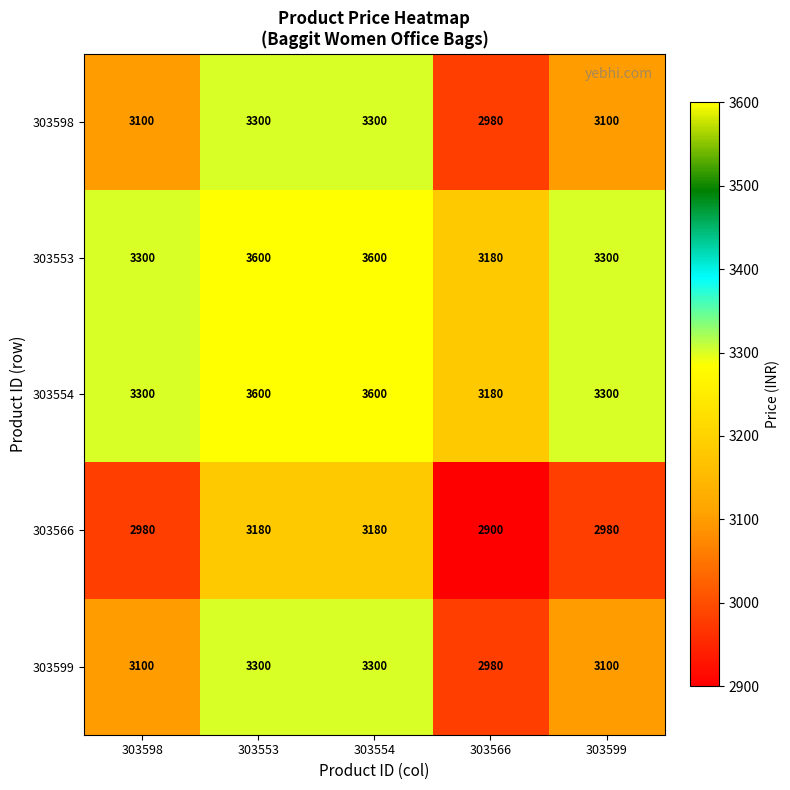

What is the total value across all series at 303554?

16980